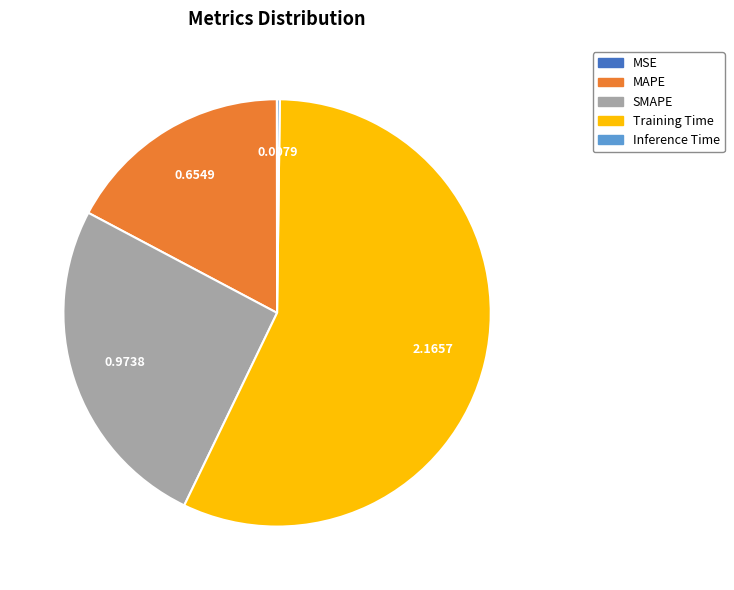

Which category has the biggest portion of the pie?

Training Time